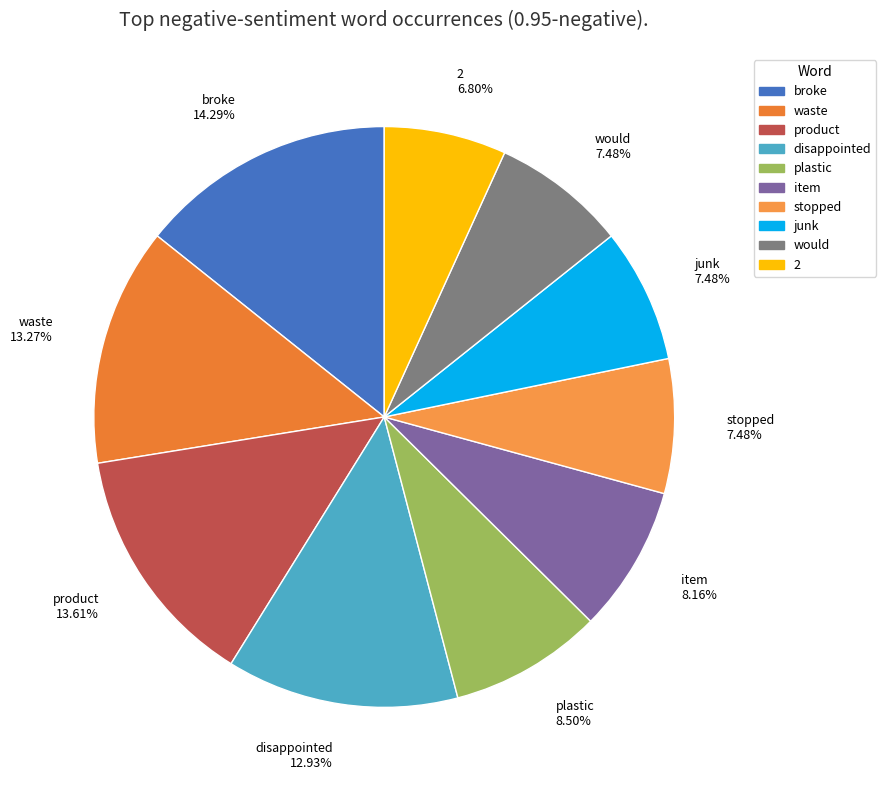

To the nearest percent, what is the difference between the plastic and product slice percentages?

5%